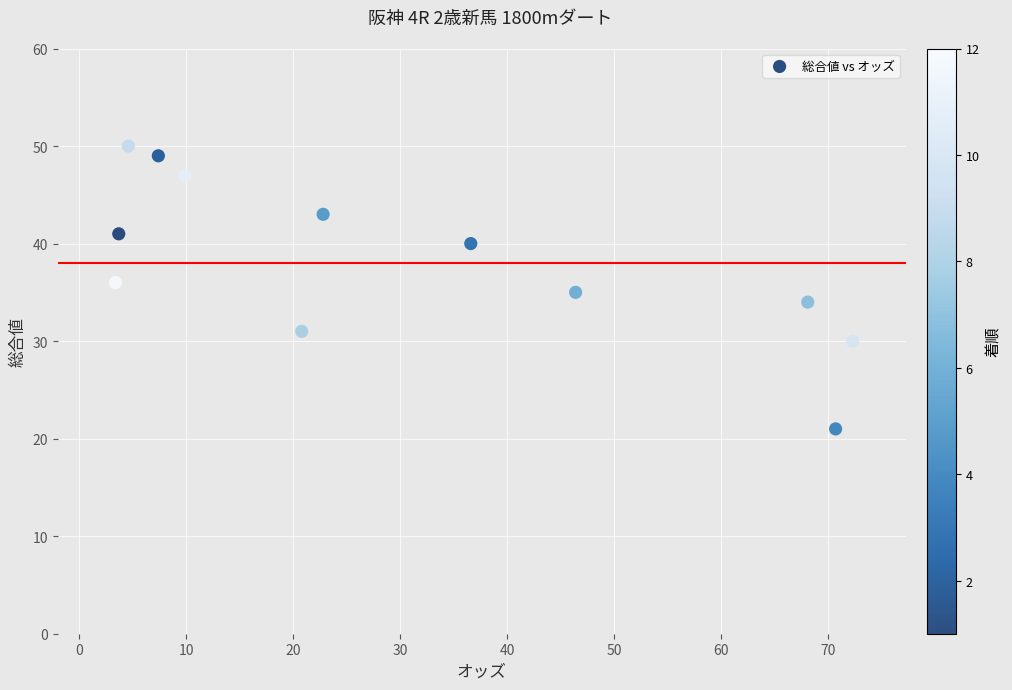

What is the average Y value?

38